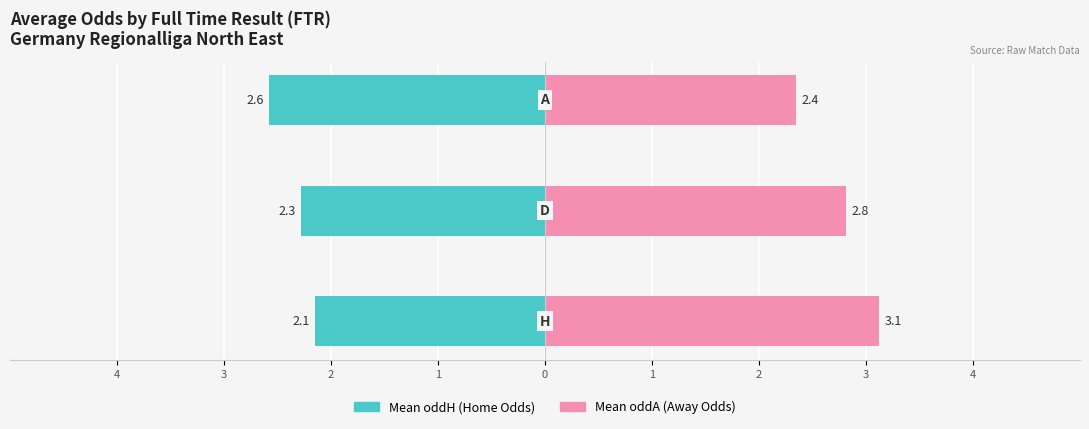

How many bars are there in total?

6